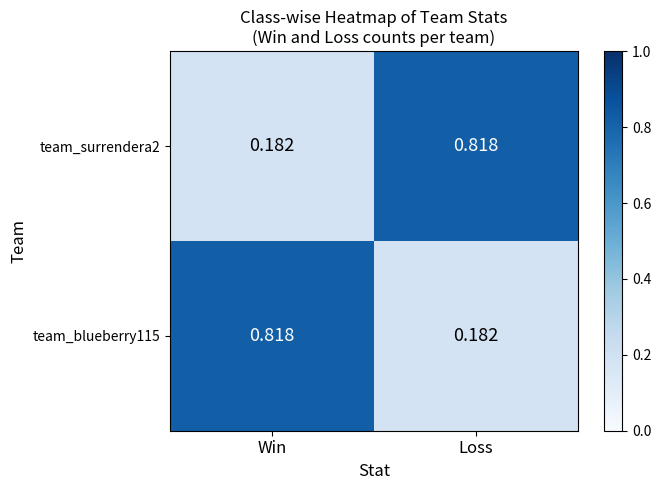

At which label does team_surrendera2 reach its minimum?

Win